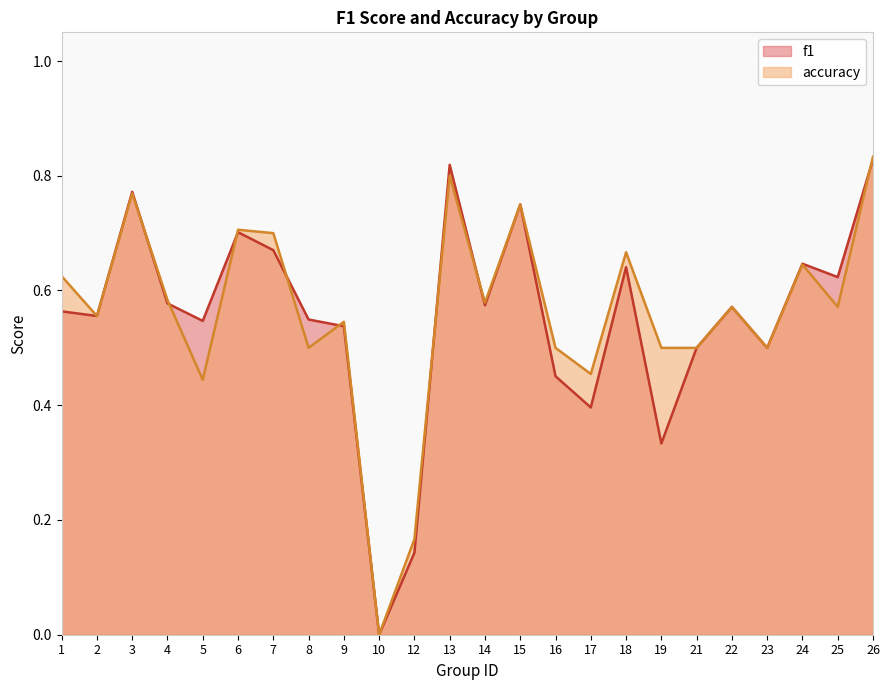

How many categories are shown in the chart?

24